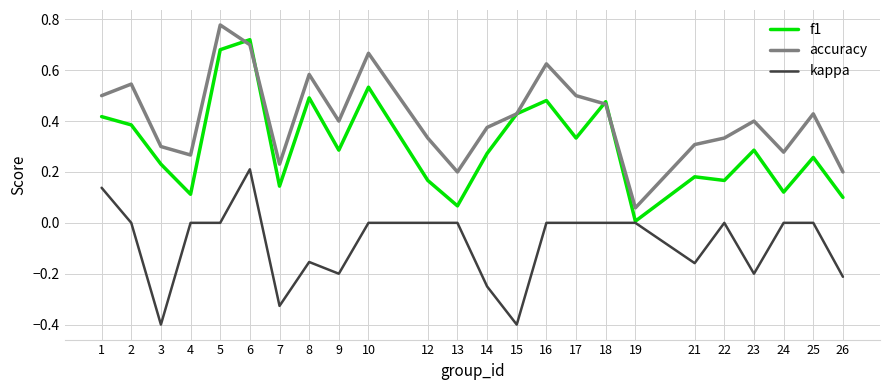

What are all the series names shown in the legend?

f1, accuracy, kappa